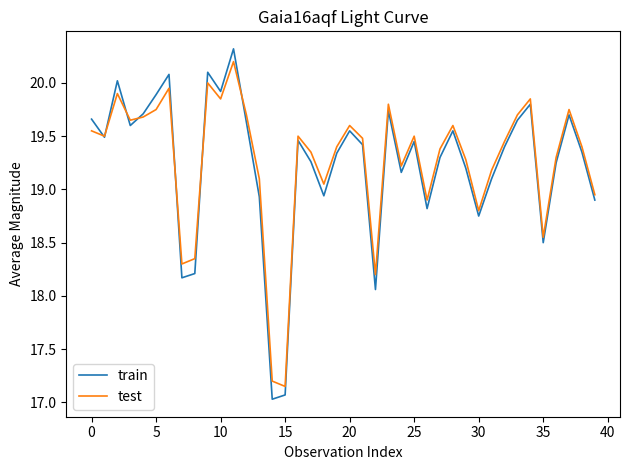

What is the maximum value for test?

20.2